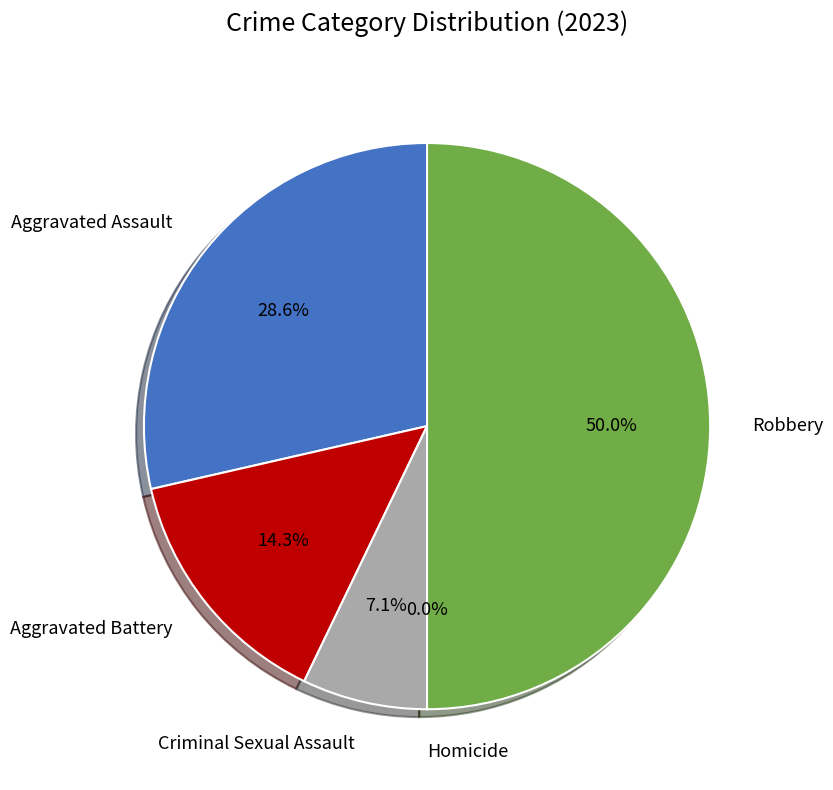

Which has a higher value, Criminal Sexual Assault or Homicide?

Criminal Sexual Assault